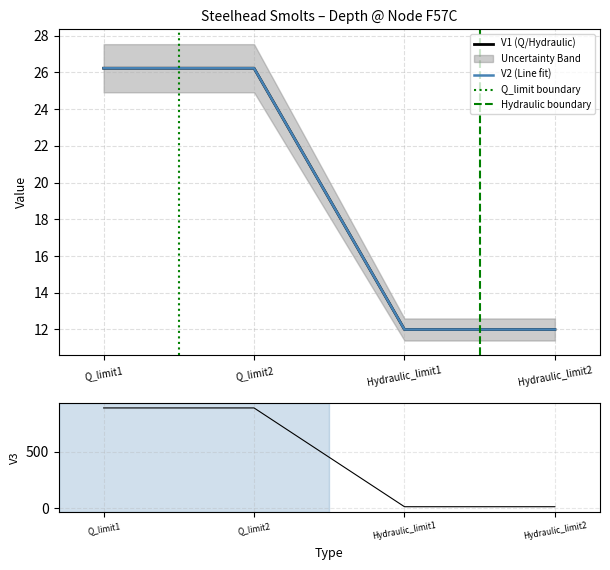

True or false: V1 and V3 intersect in this chart.

False